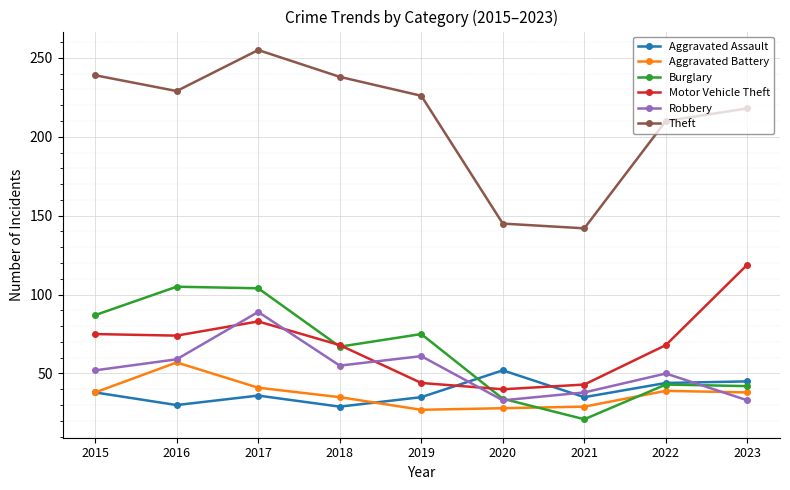

What is the difference between the Motor Vehicle Theft values at 2021 and 2023?

76